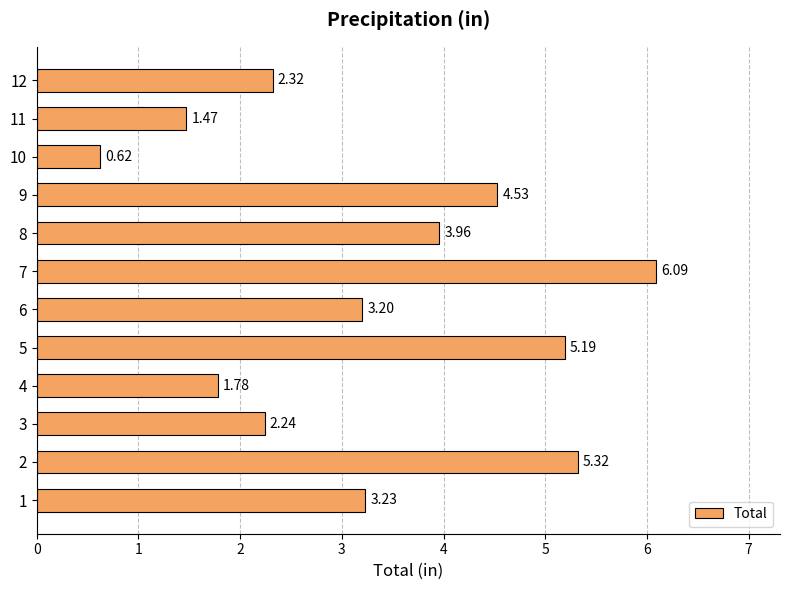

What is the ratio of the value at 2 to the value at 4?

3.0